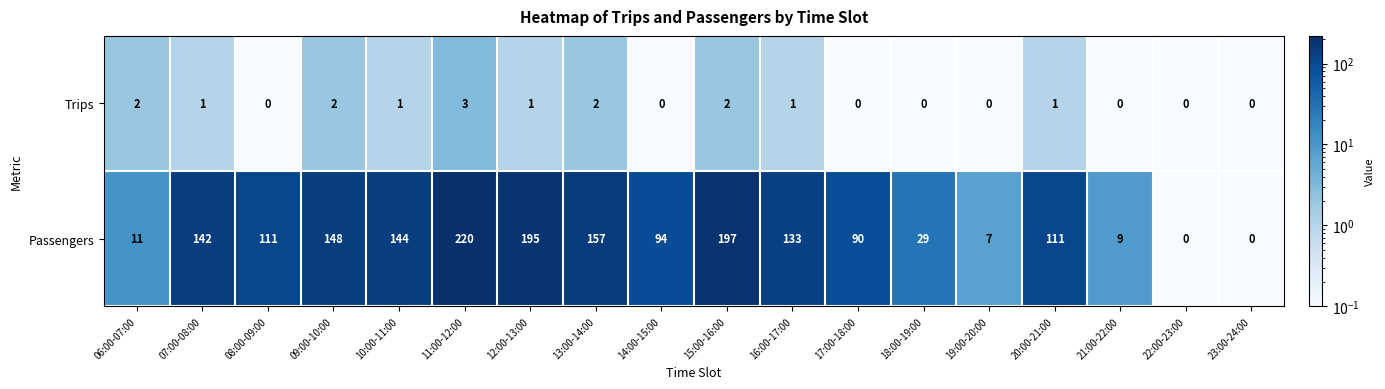

What is the difference between the maximum and second lowest values in the Trips series?

3